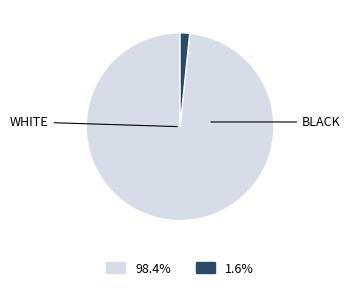

Does any single category account for the majority?

Yes